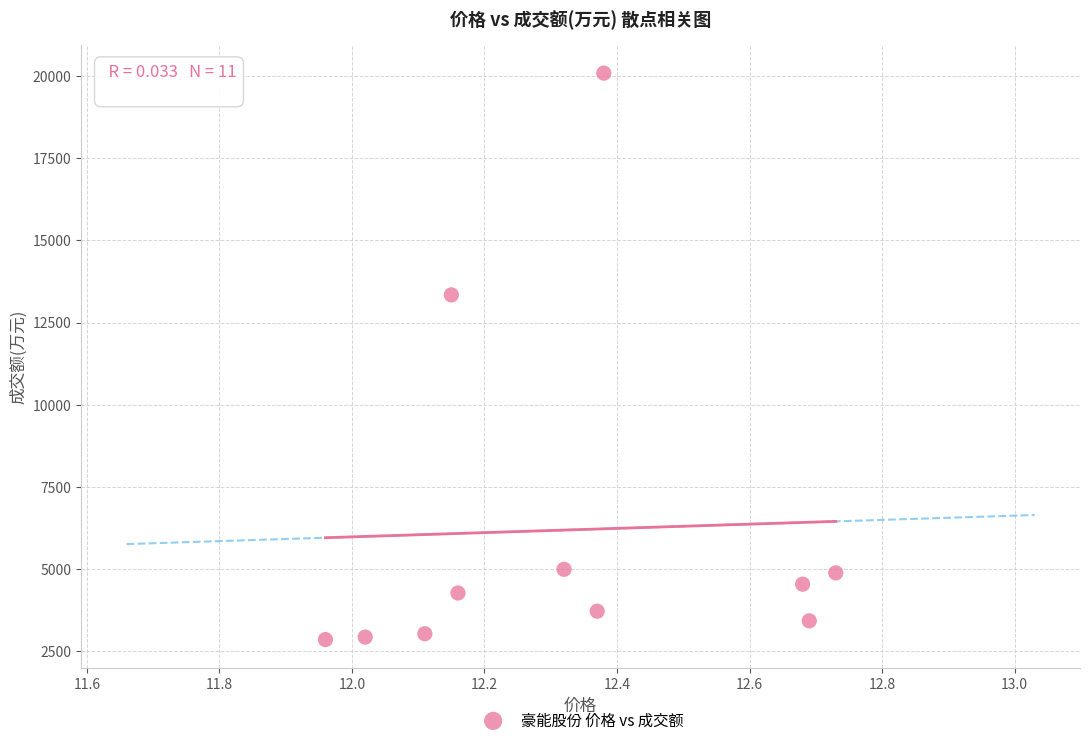

What is the average Y value?

6189